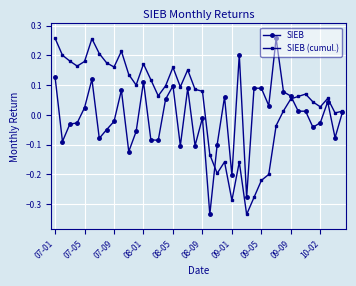

List the series in order of their overall mean, highest first.

SIEB (cumul.), SIEB